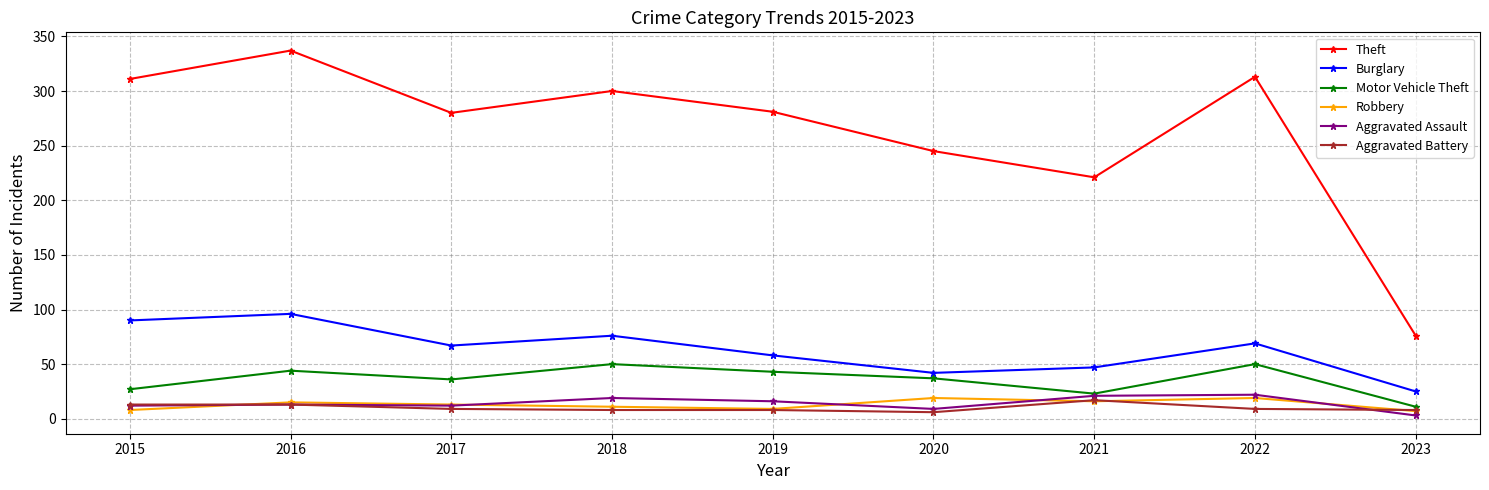

Which series has the largest total across all categories?

Theft